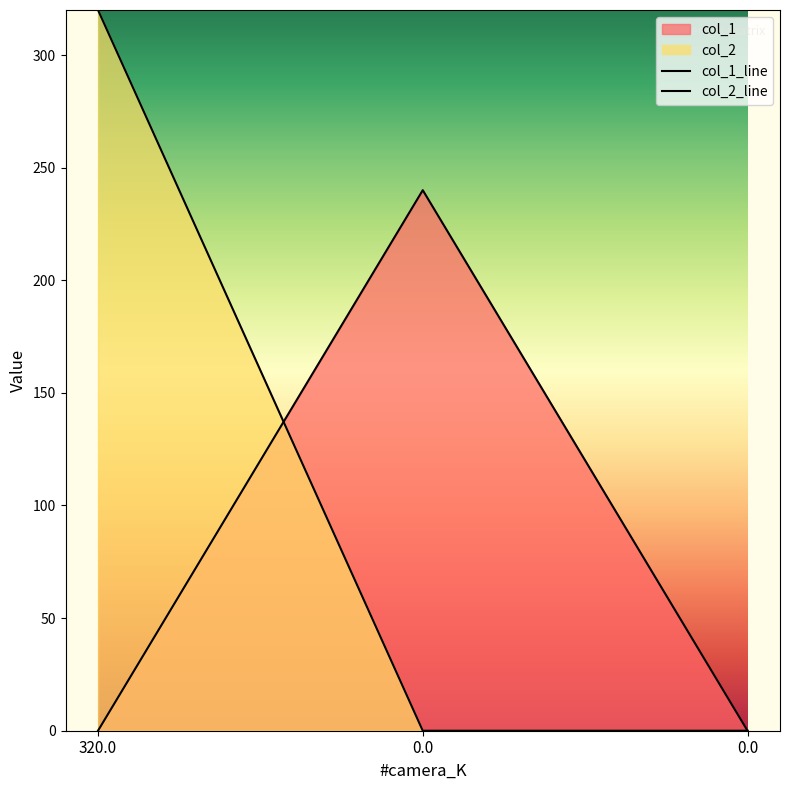

How many data points does each series have?

3